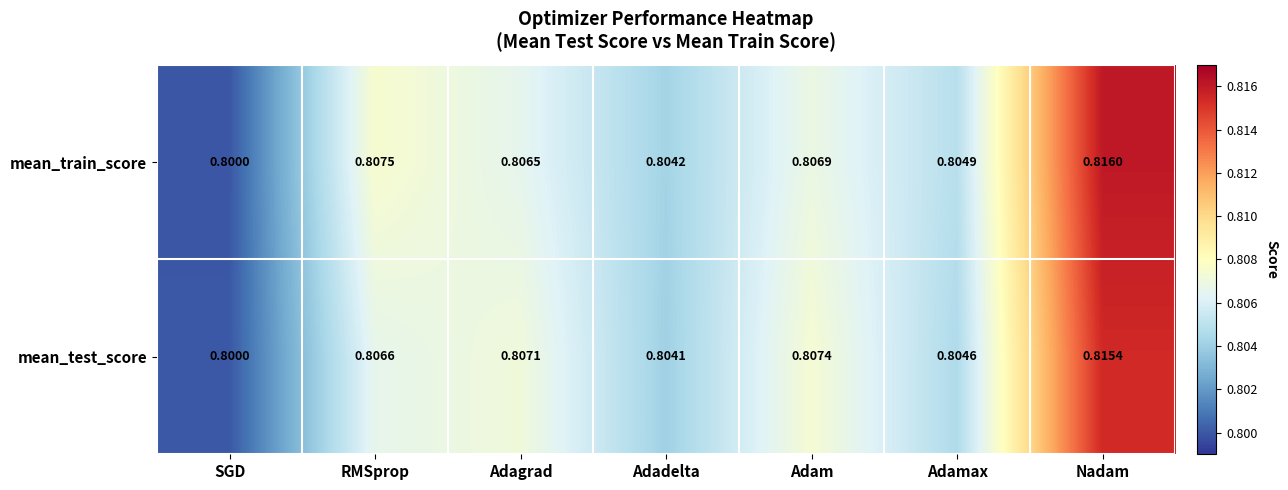

Which category has the lowest value across all series?

SGD